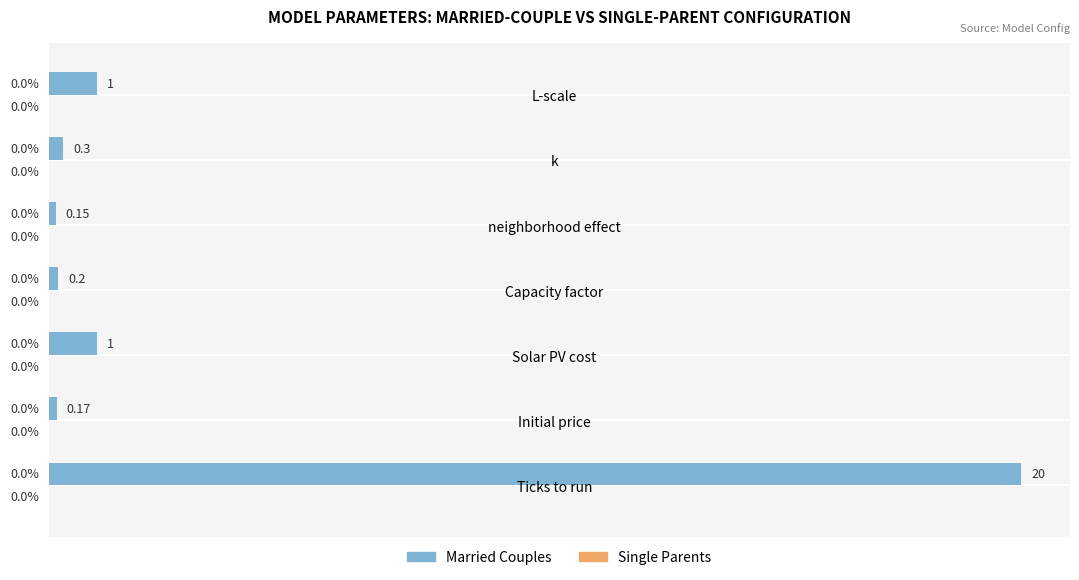

How many bars are there in total?

7